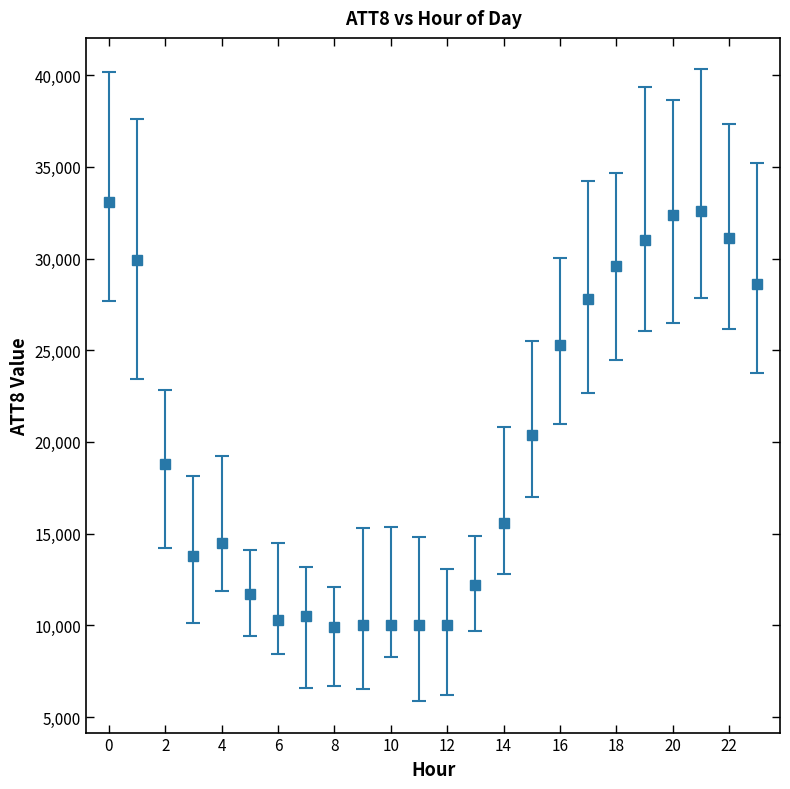

What is the value of the 24th point from the left?

28600